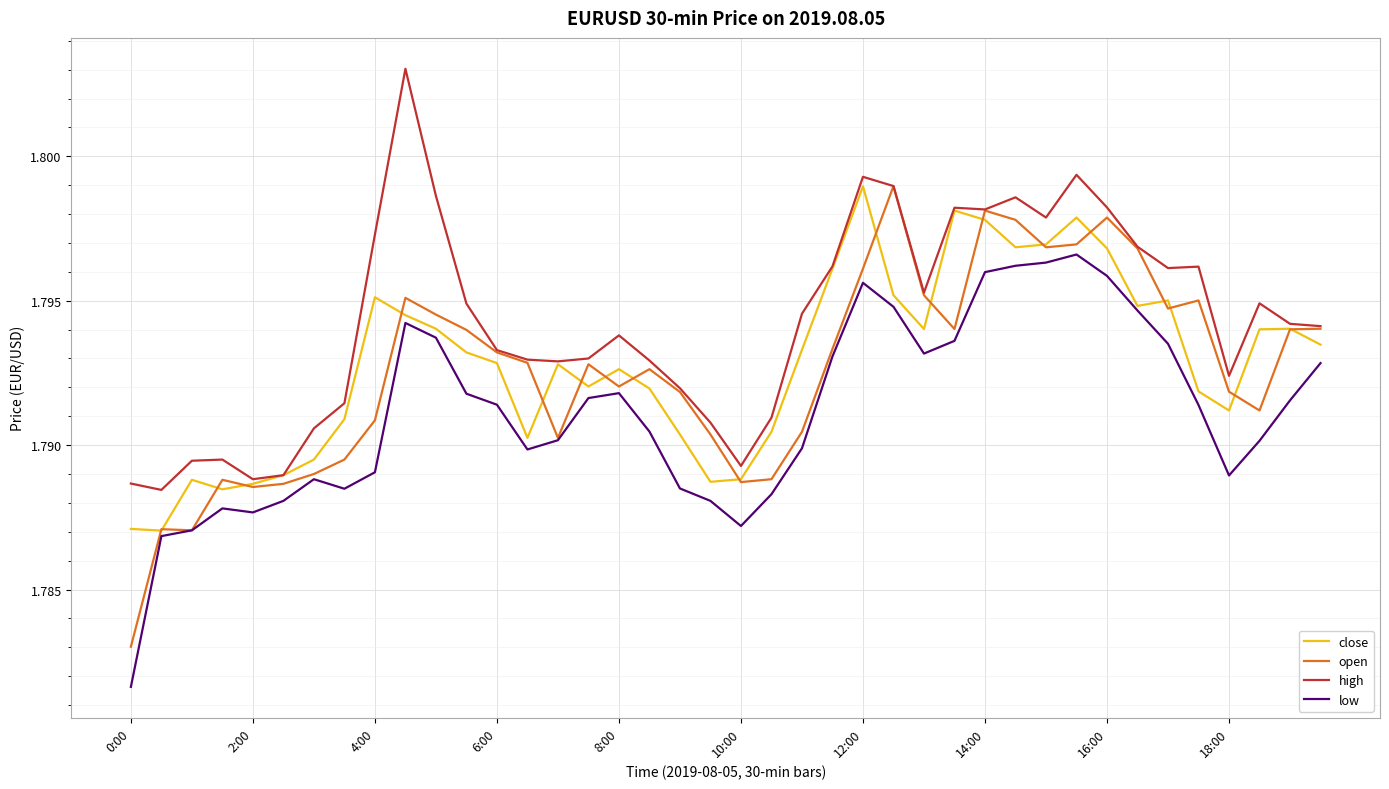

Which series has the largest range (max minus min)?

open